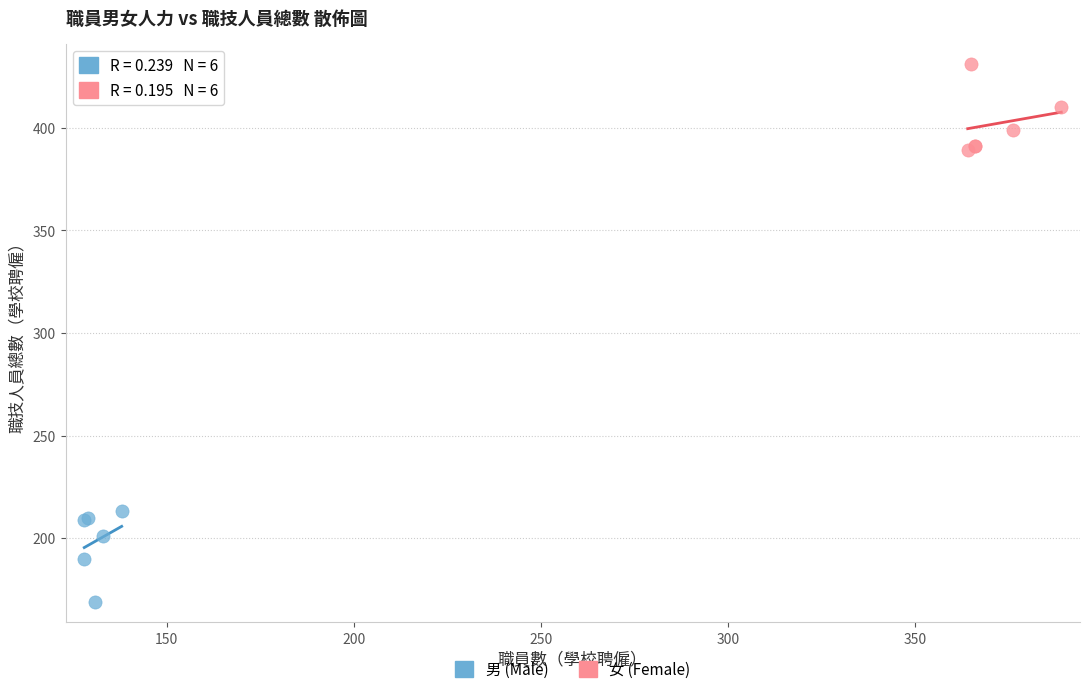

Which series contains the lowest Y value?

男 (Male)